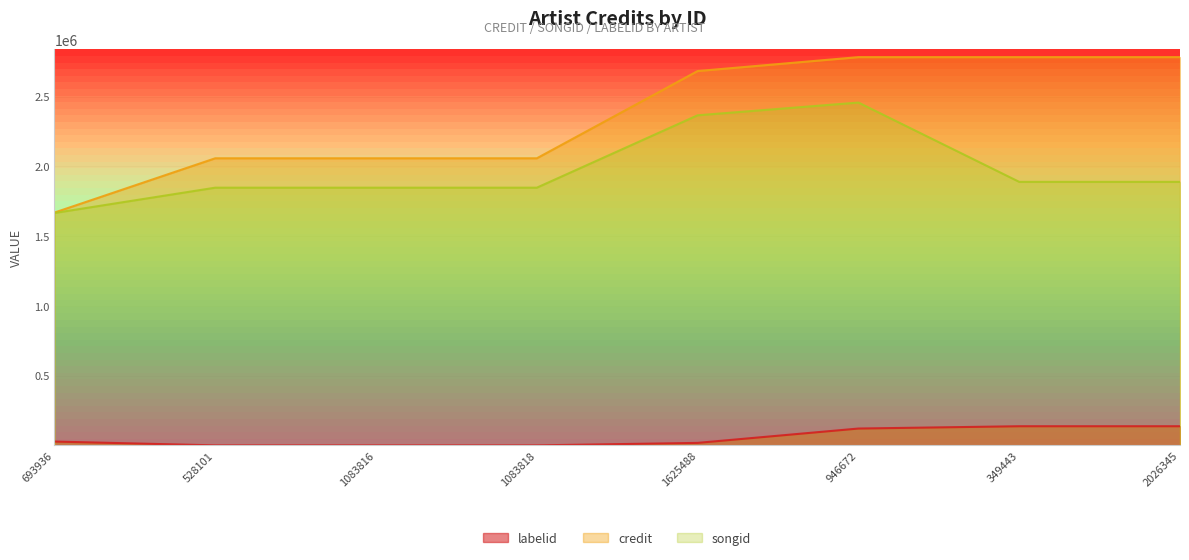

Where is songid nearest to the value 2061946?

349443